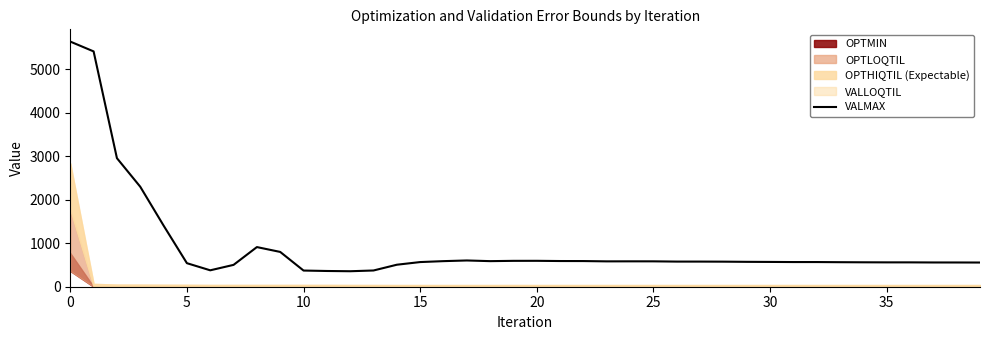

Reading left to right, extract all data points from this chart.

5641.2	5415.4	2958.1	2300.9	1407.6	541.8	377.7	502.8	912.3	800.7	372.2	362.1	356.5	373.7	506.2	567.4	588.8	604.2	588.7	595.5	596.2	591.2	590.5	583.5	584.3	584.1	578.4	578.3	576.8	572.7	570.5	567.6	567.7	564.5	562.1	560.5	560.5	558.1	557.9	556.7